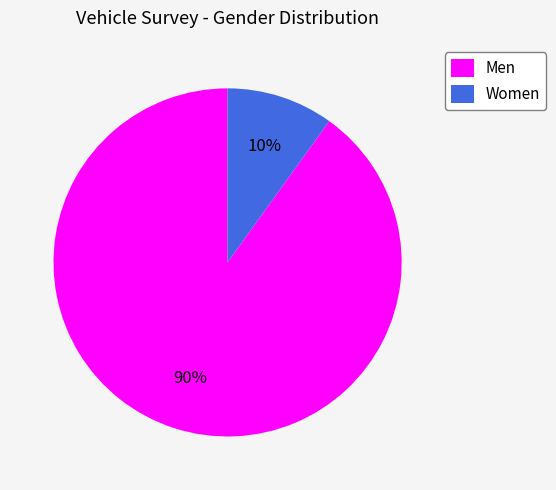

Which category has the biggest portion of the pie?

Men